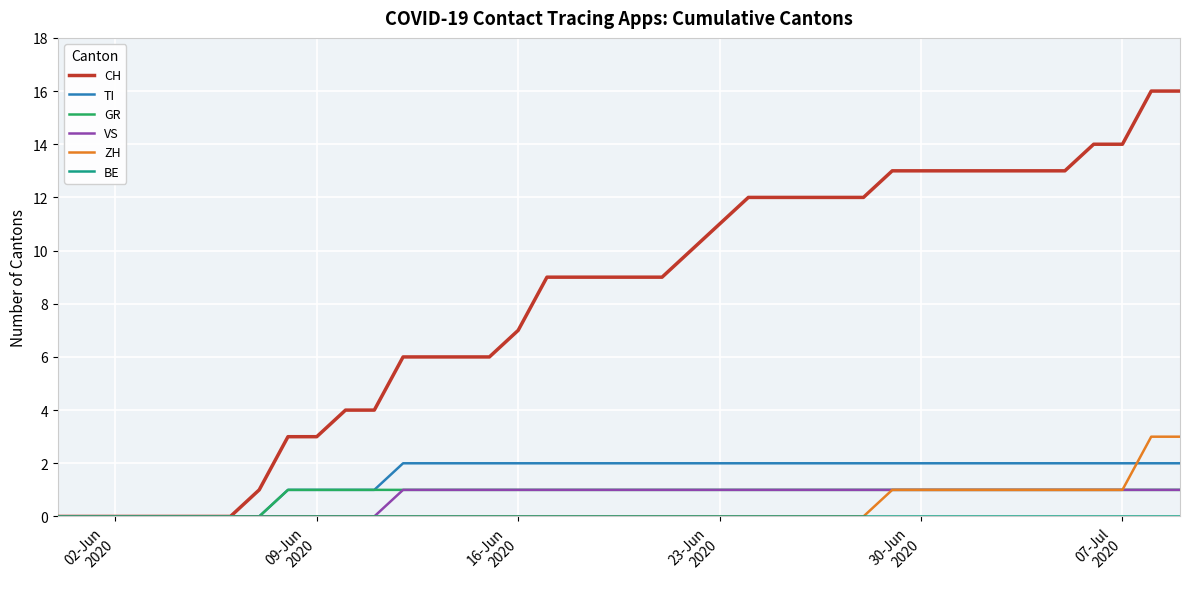

Which series has the largest total across all categories?

CH